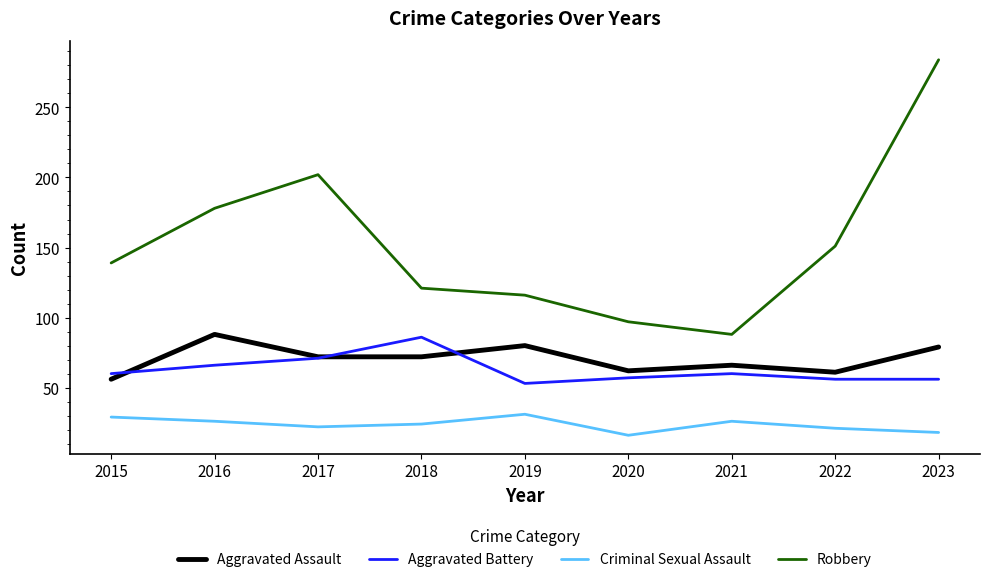

How many lines are shown in the chart?

4